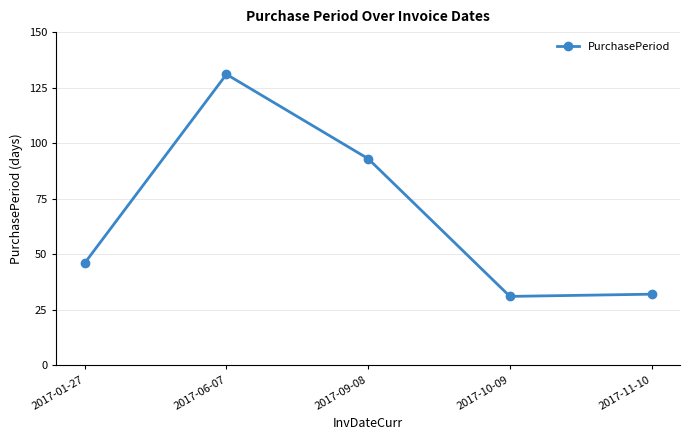

What is the difference between the maximum and minimum values?

100